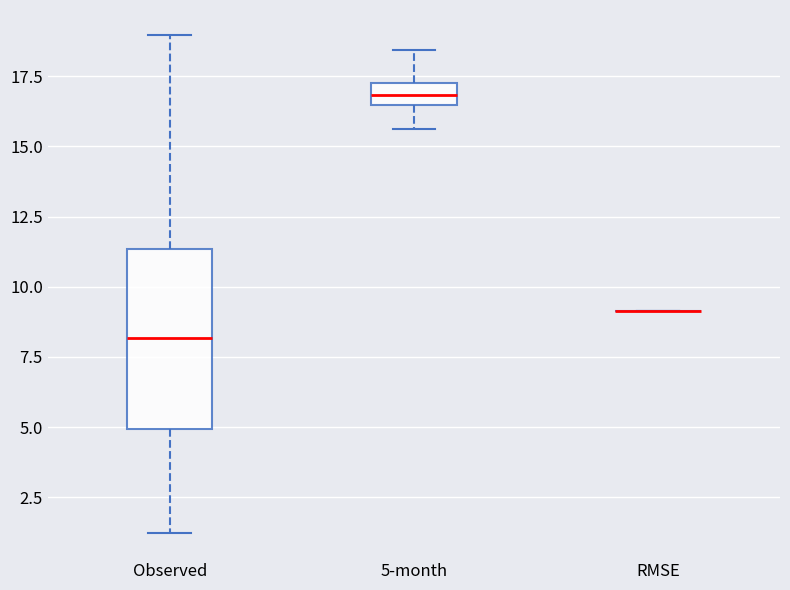

Where is the upper edge of the box for 5-month on the y-axis? The values are not printed on the chart, so give them approximately, as read against the axis.

17.5